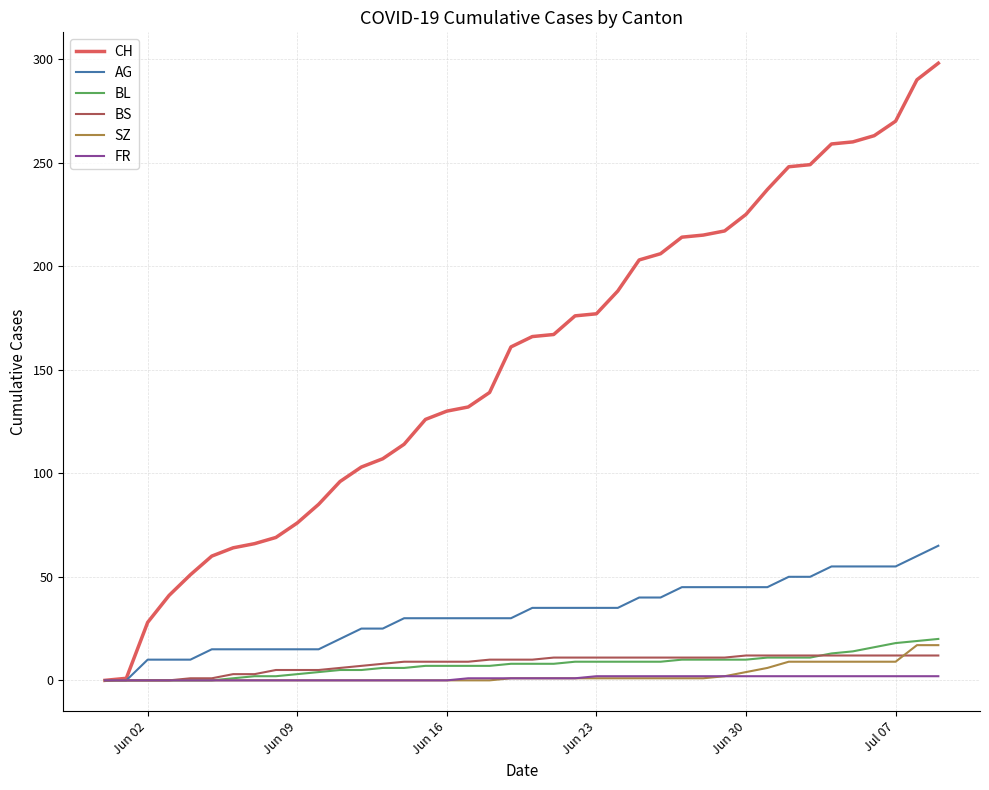

What is the highest value of the SZ series?

17